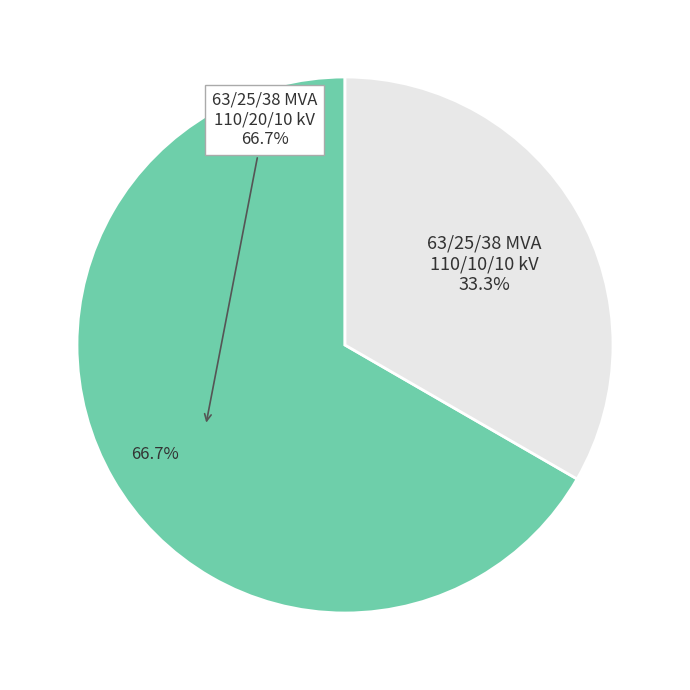

How many slices are in this pie chart?

2